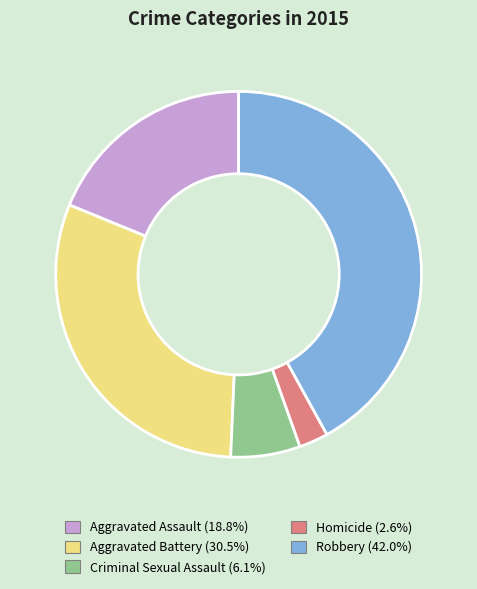

How many segments does this pie chart have?

5